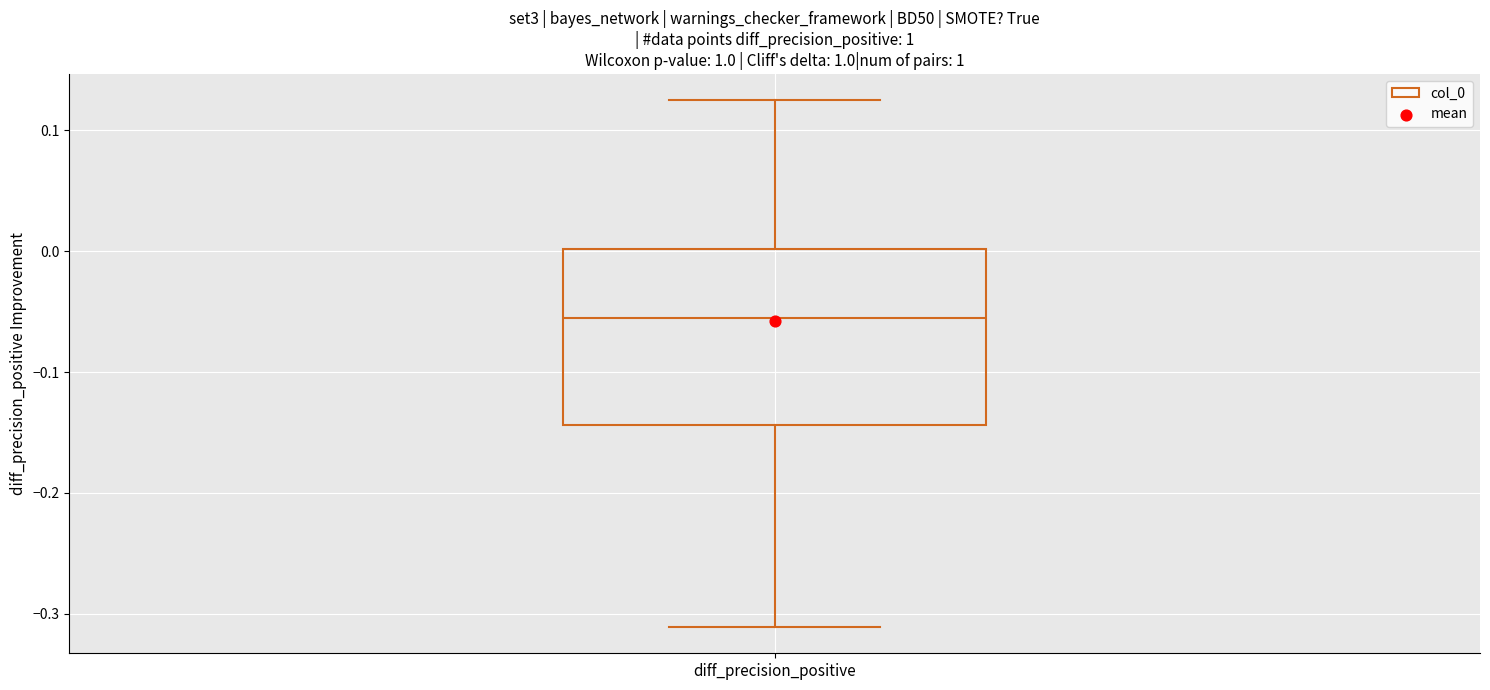

Transcribe this box plot: give where the median line is, the range the box spans, and where the two whiskers end, as read against the y-axis. The values are not printed on the chart, so give them approximately, as read against the axis.

median -0.06, box -0.14 to 0.00, whiskers -0.31 to 0.12